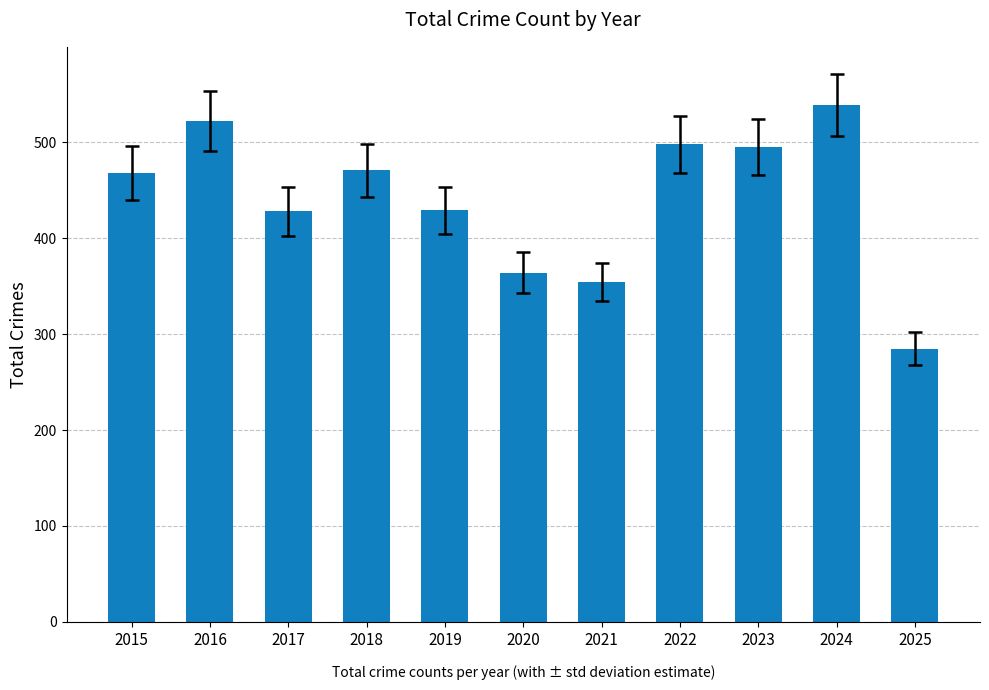

Which label corresponds to the largest value in the chart?

2024